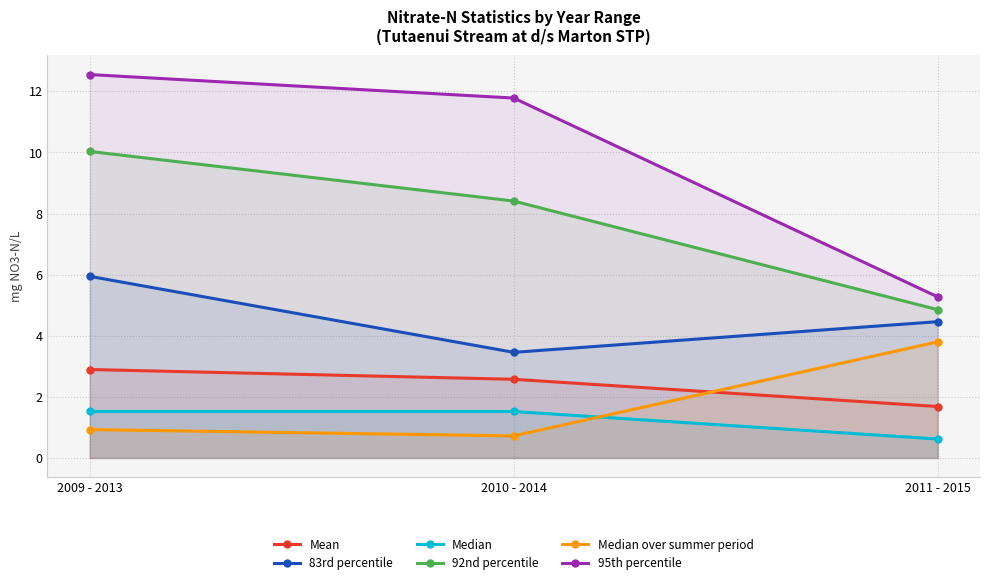

What is the average value of the Mean series?

2.4